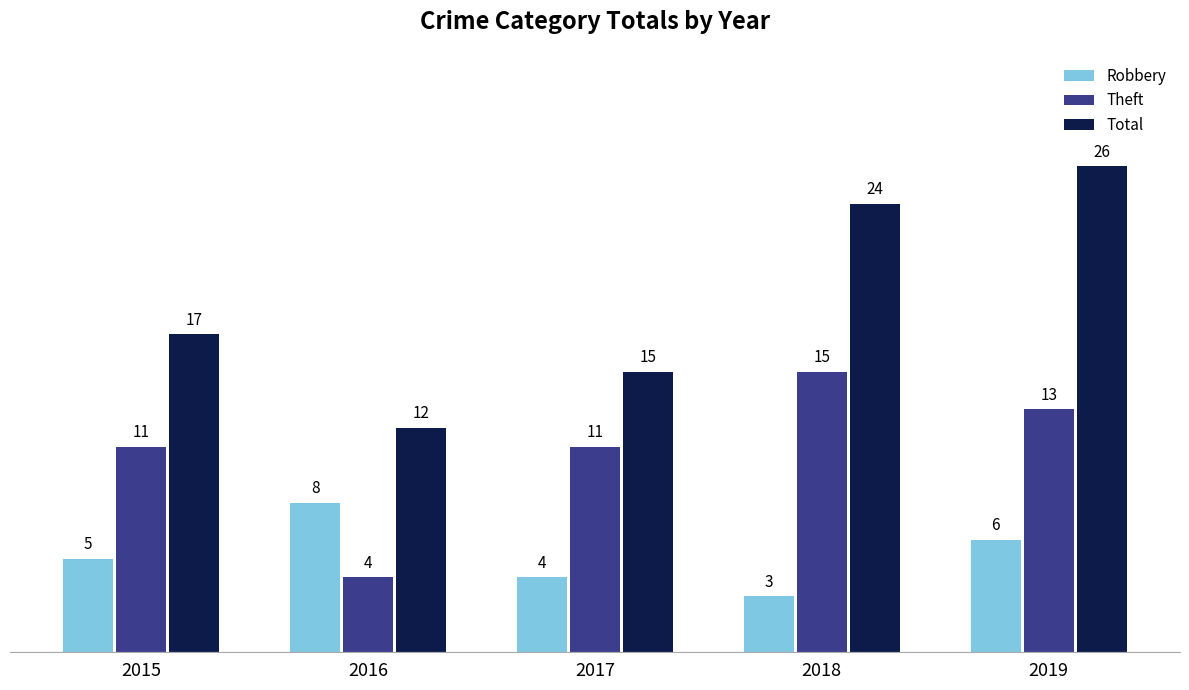

How many bars are there in each group?

3